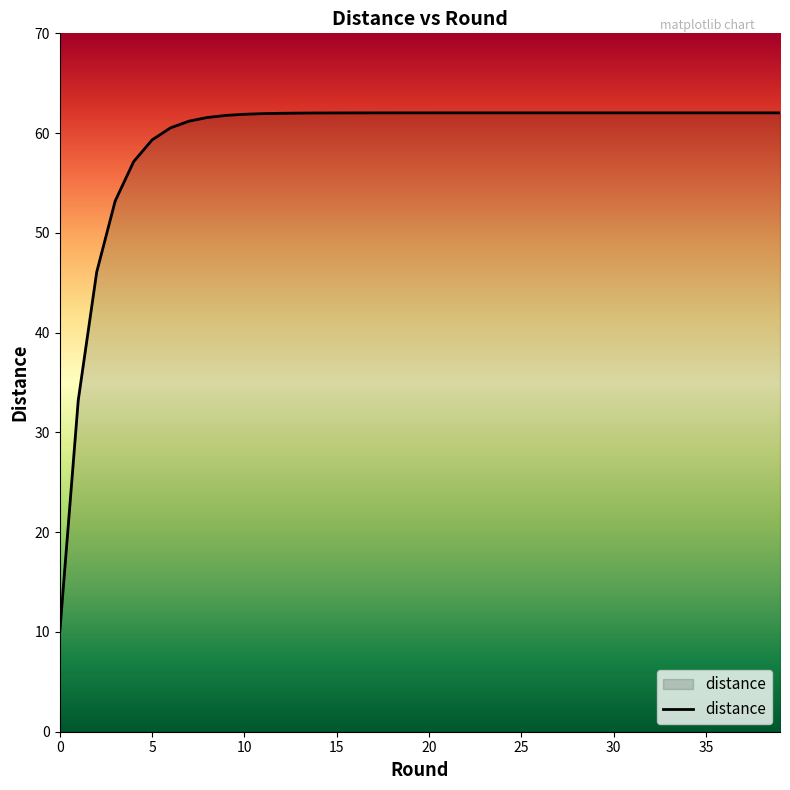

What is the minimum value shown in the chart?

10.0